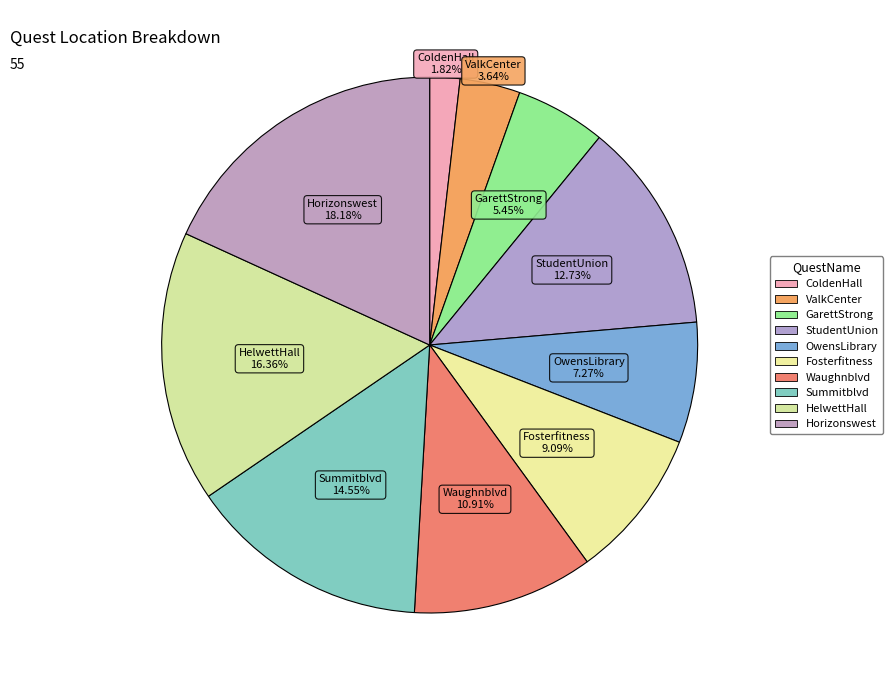

Does any single category account for the majority?

No